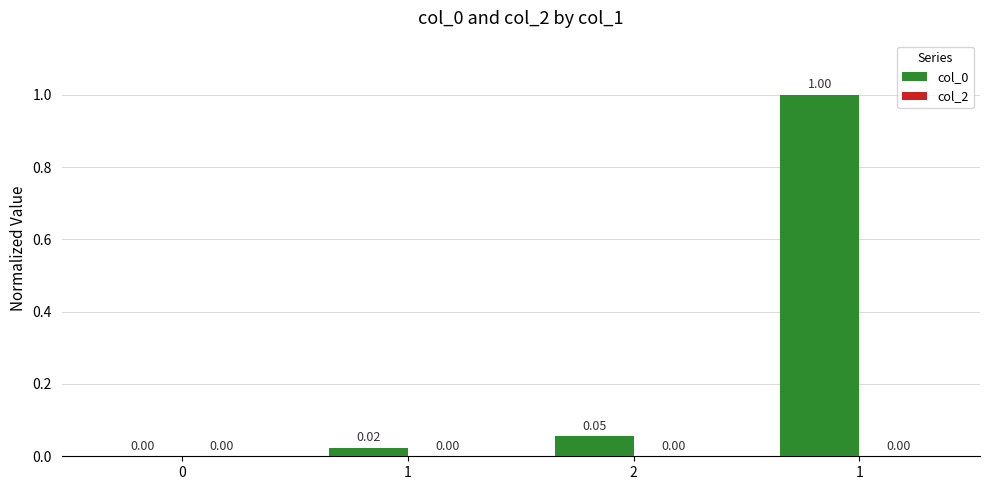

How many distinct data groups are displayed?

1